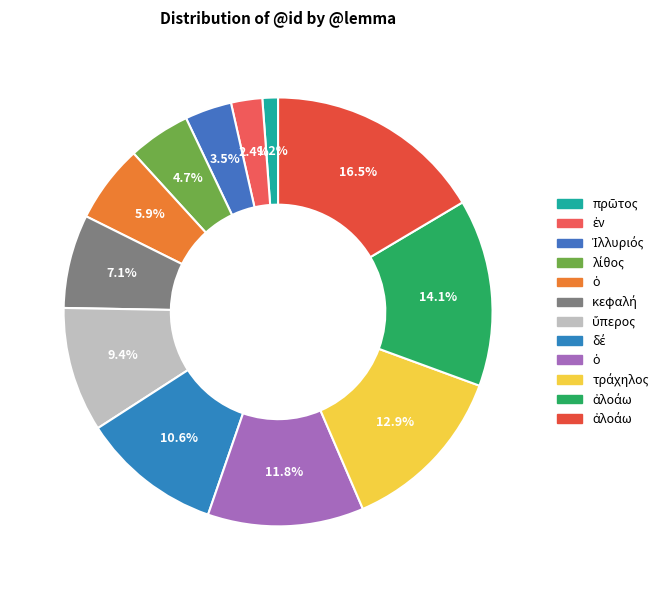

How many segments does this pie chart have?

12